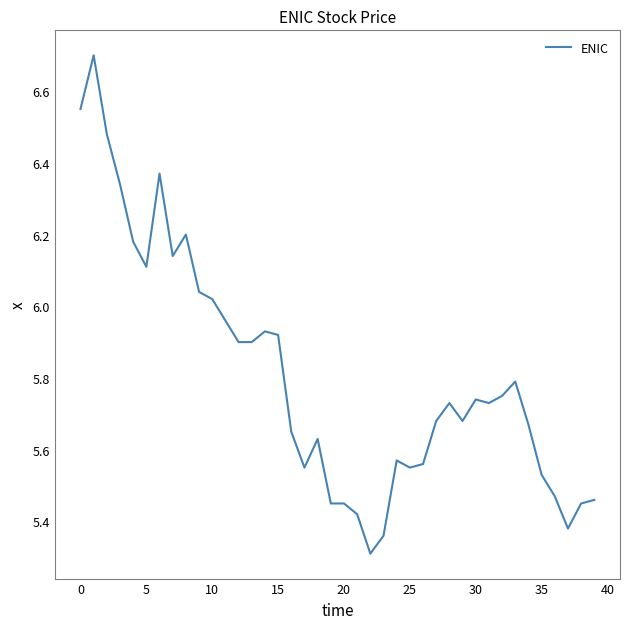

What is the difference between the maximum and minimum values?

1.4